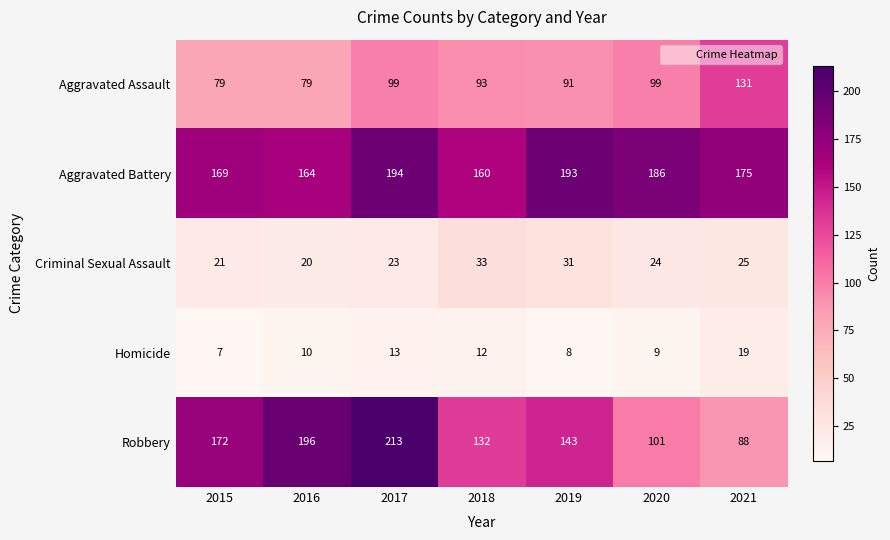

Rank the series at 2021 from lowest to highest value.

Homicide, Criminal Sexual Assault, Robbery, Aggravated Assault, Aggravated Battery